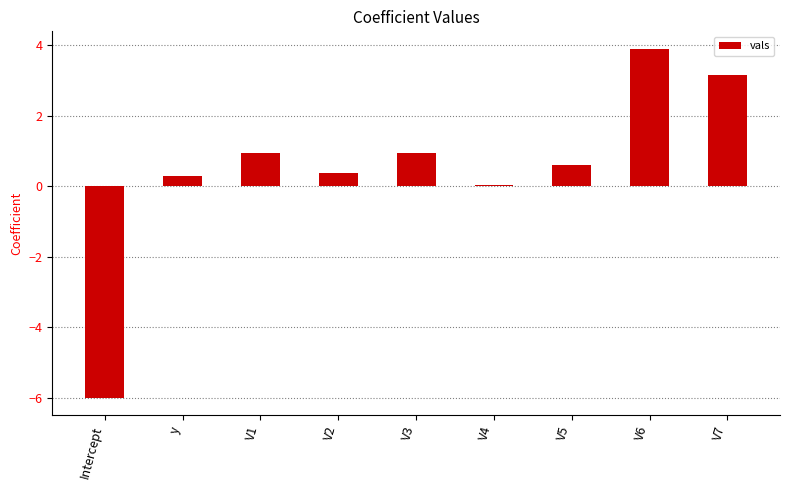

Are the bars horizontal?

No